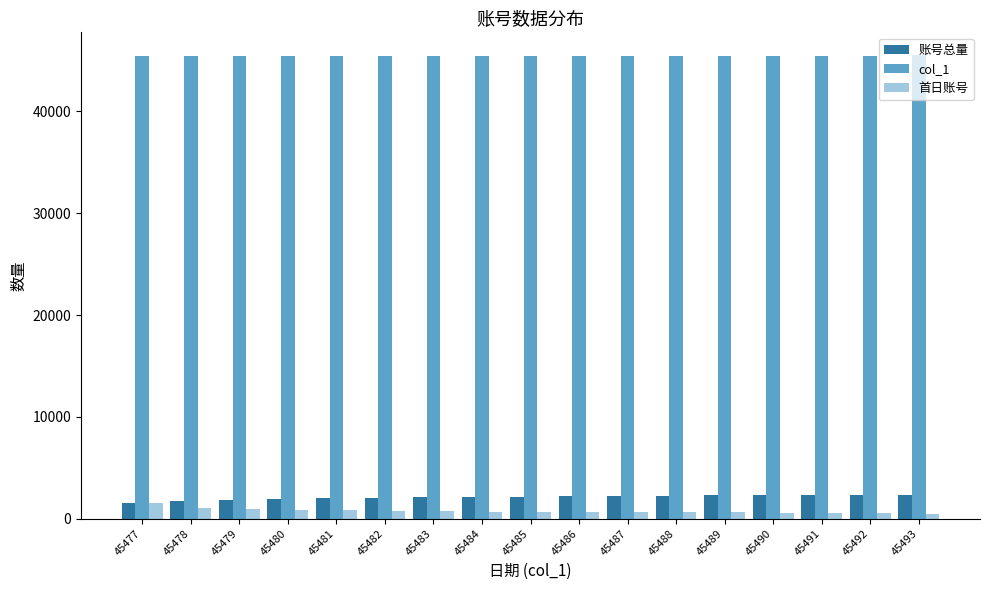

How many data points does each series have?

17